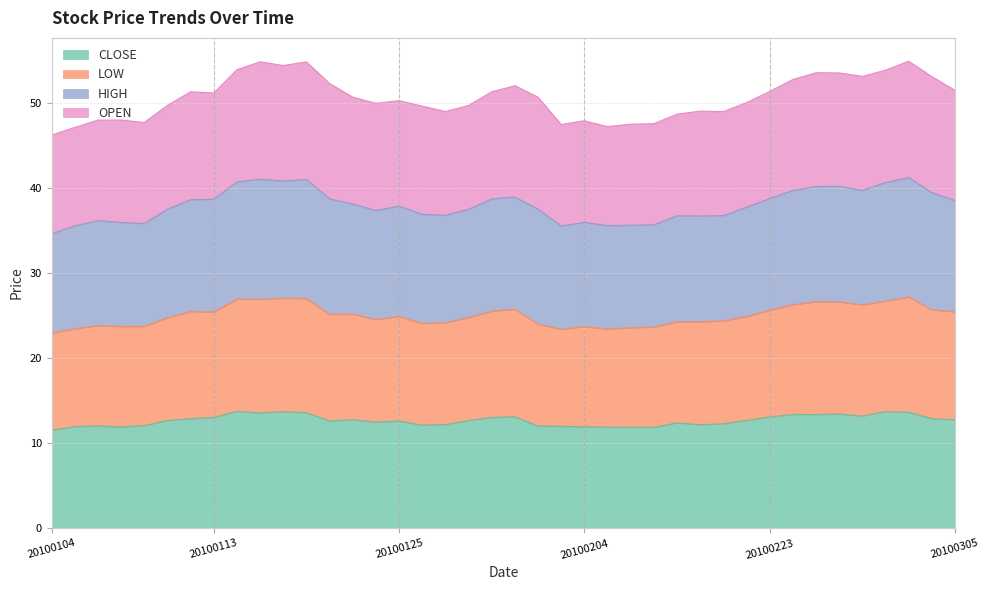

What is the highest value of the CLOSE series?

13.8